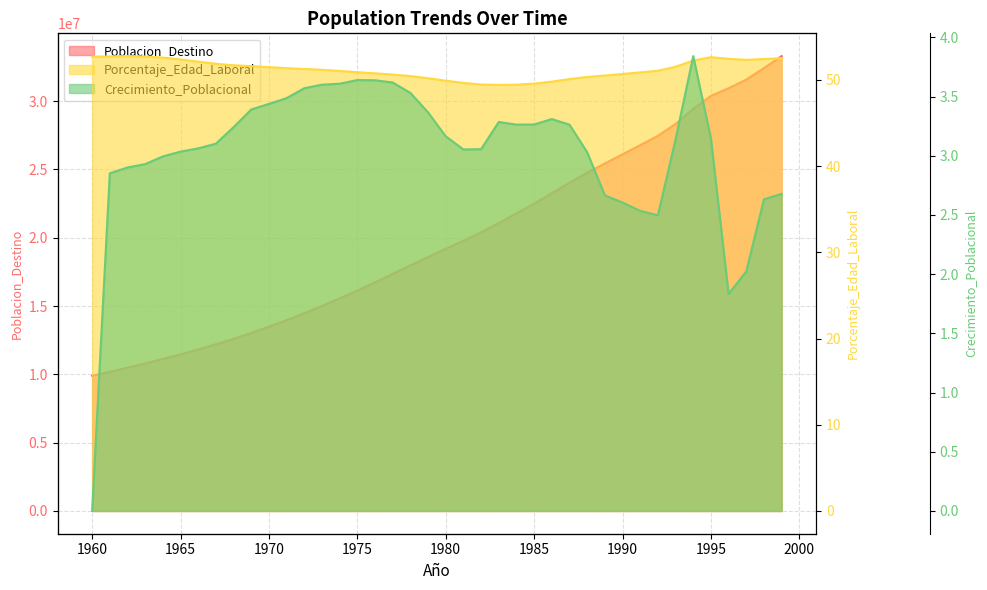

At which label is Poblacion_Destino closest to 21600874?

1984